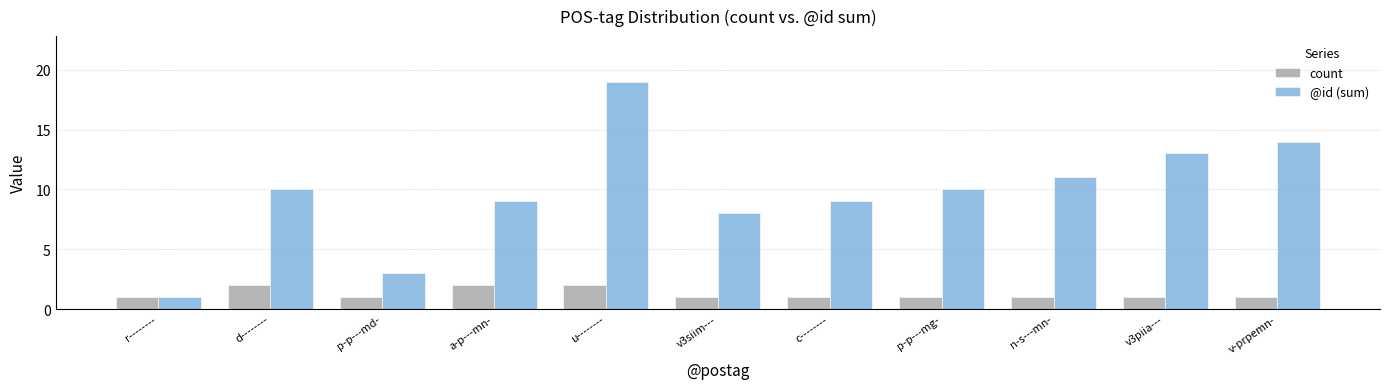

What is the total value across all series at n-s---mn-?

12